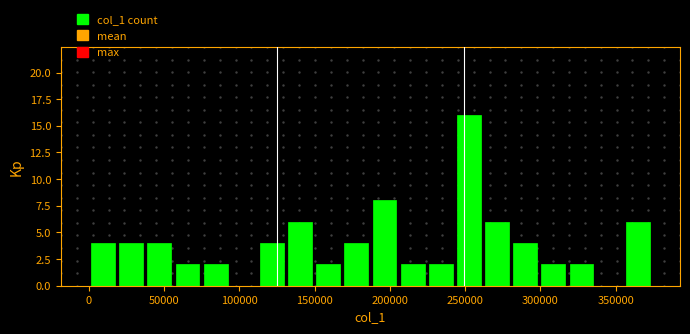

Read against the x-axis, roughly where is the centre of the tallest bar?

255000